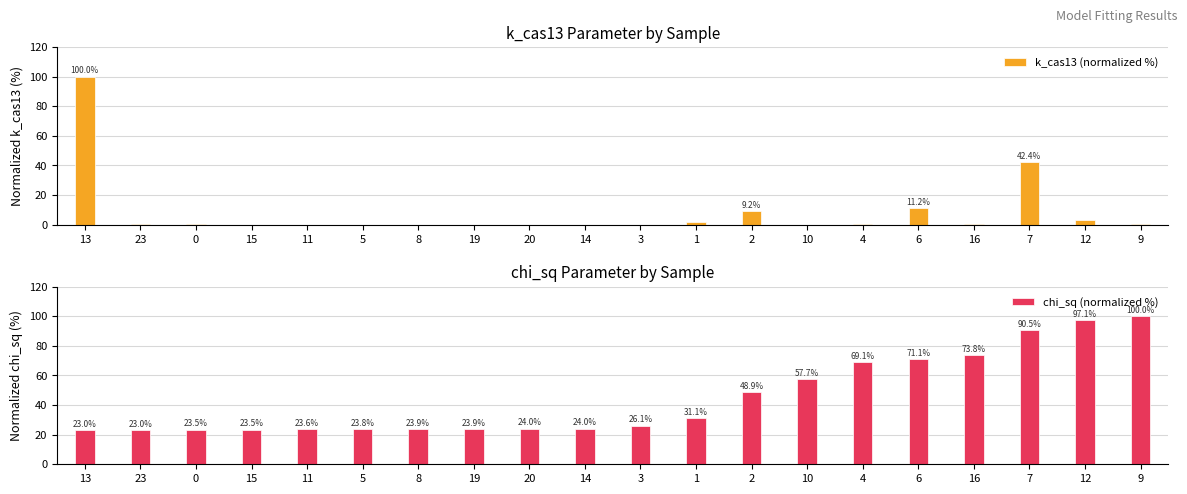

At 3, list the series in order from smallest to largest.

k_cas13 (normalized %), chi_sq (normalized %)